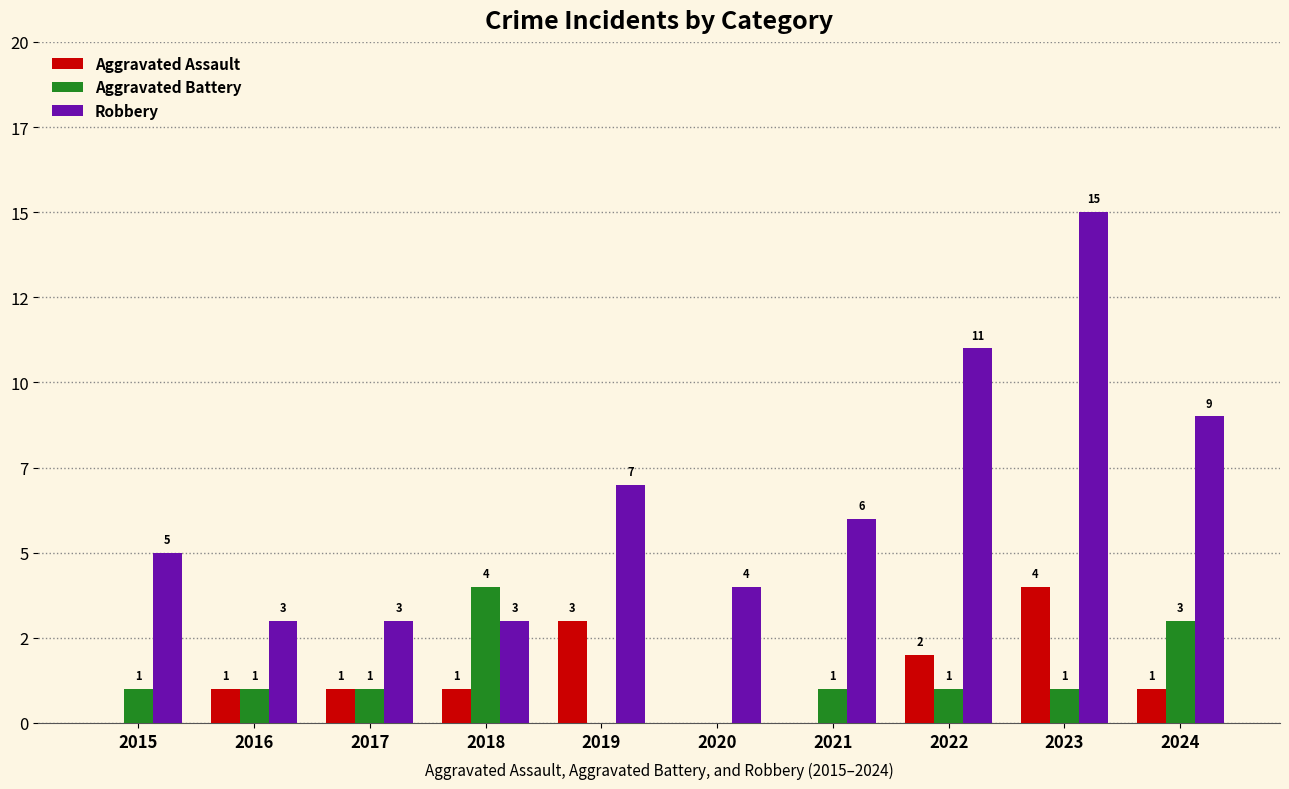

List the labels in order of Aggravated Assault value, smallest first.

2015, 2020, 2021, 2016, 2017, 2018, 2024, 2022, 2019, 2023